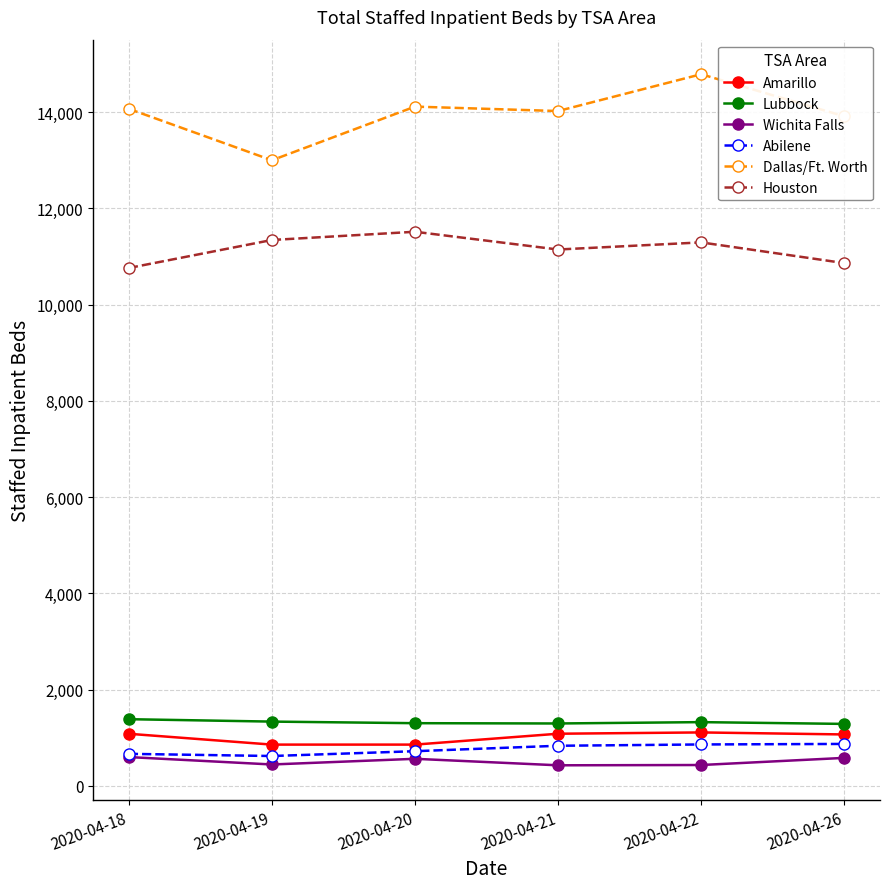

What are all the series names shown in the legend?

Amarillo, Lubbock, Wichita Falls, Abilene, Dallas/Ft. Worth, Houston